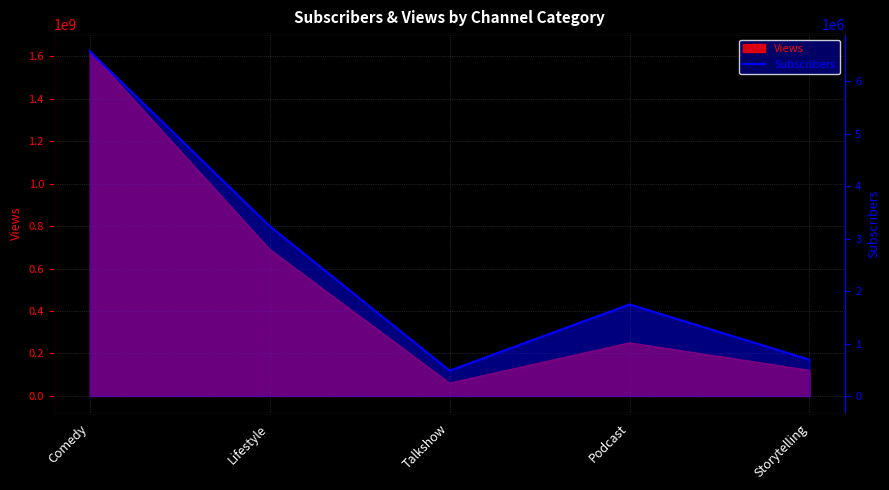

Between Podcast and Comedy, which is larger?

Comedy